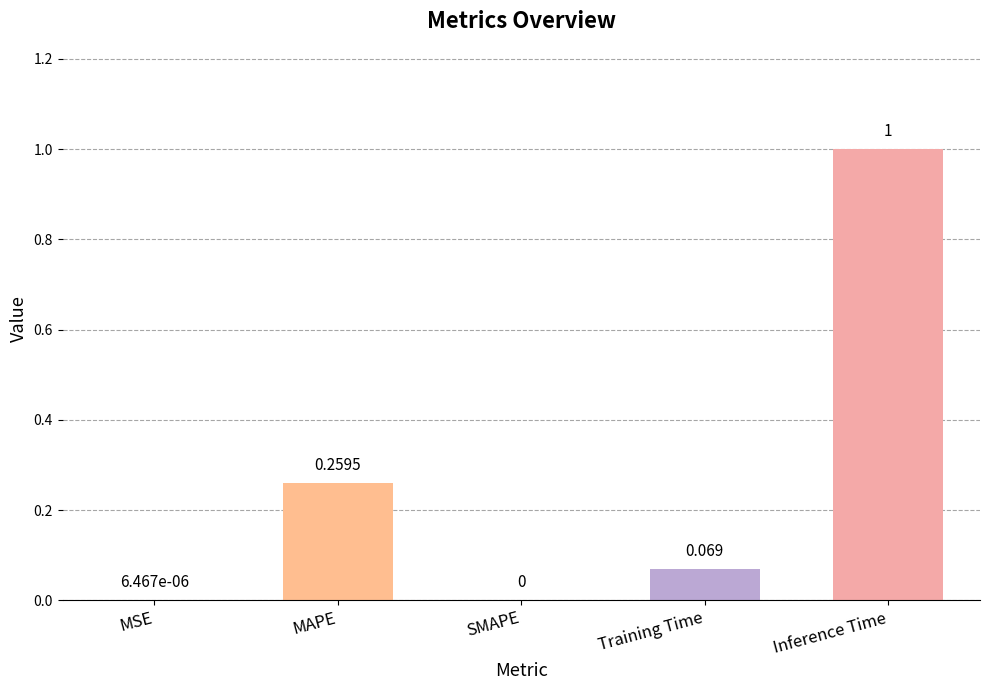

Between MAPE and SMAPE, which is larger?

MAPE